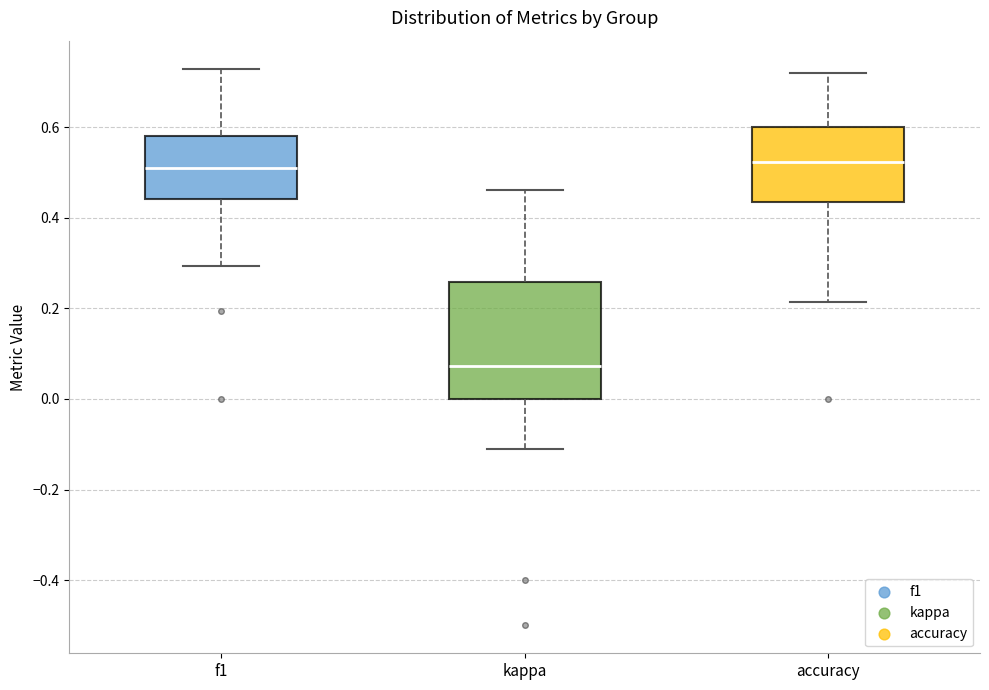

Where does the lower whisker of the box for kappa end on the y-axis? The values are not printed on the chart, so give them approximately, as read against the axis.

-0.12